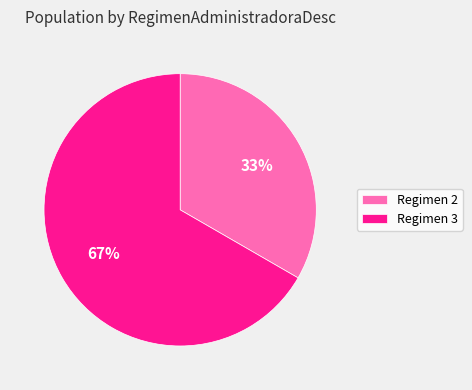

Does any single category account for the majority?

Yes